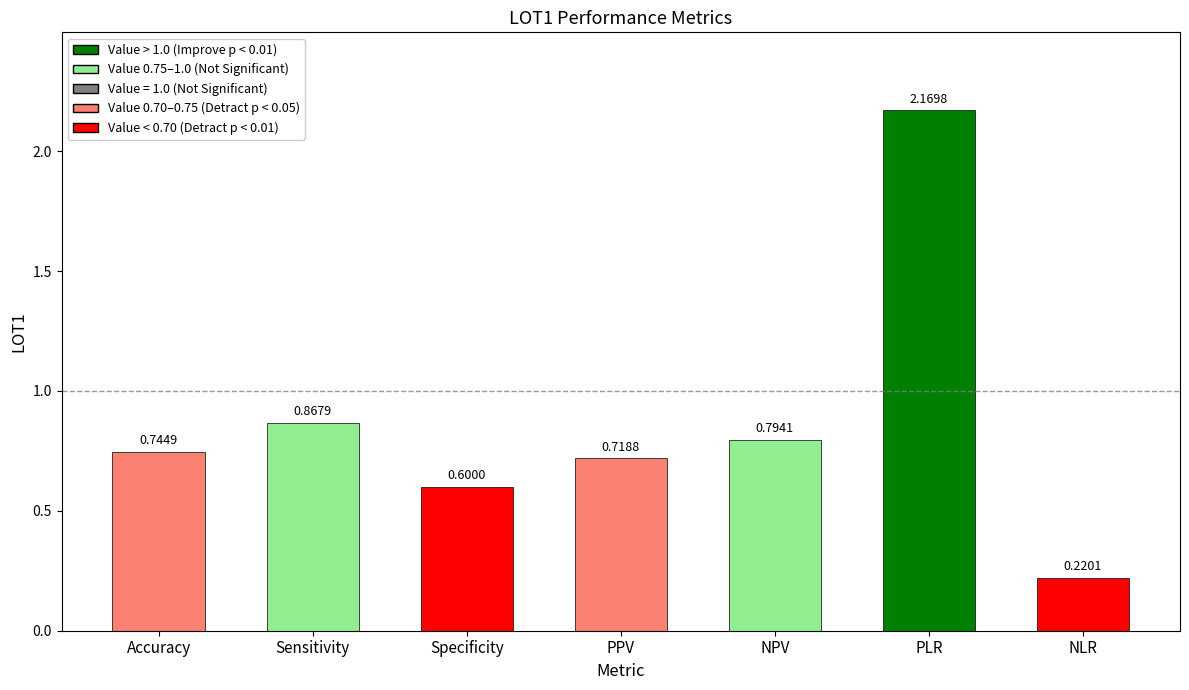

What is the change in value from Accuracy to PLR?

+1.4